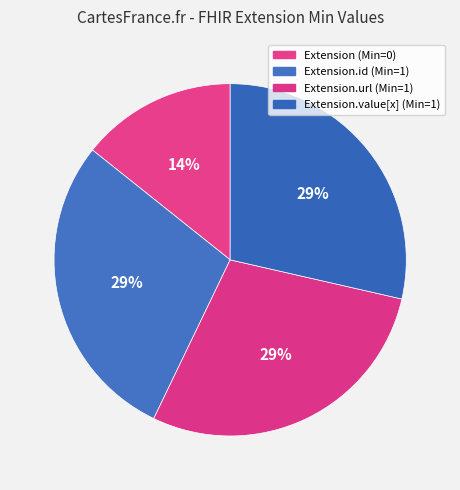

Which slice is the smallest?

Extension